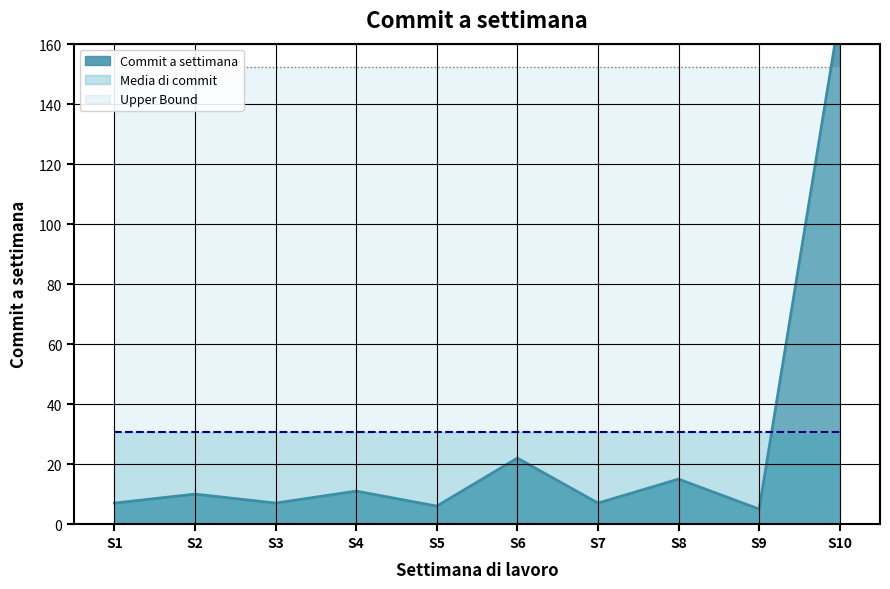

Which series has the widest spread of values?

Commit a settimana